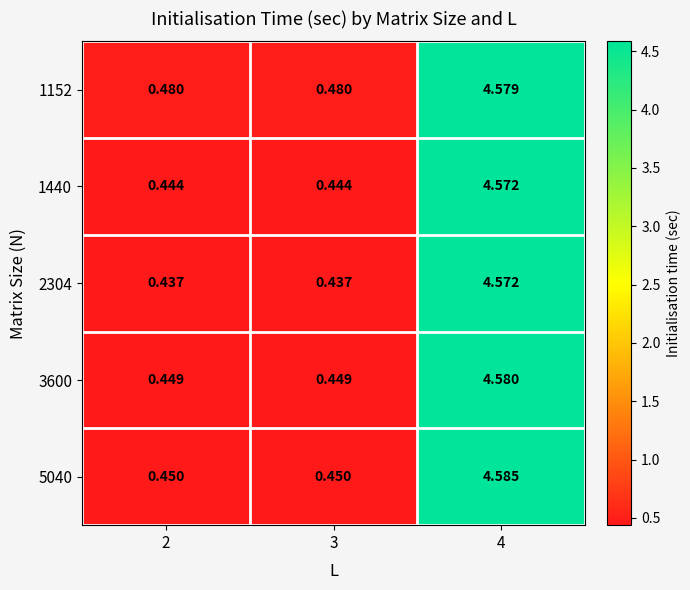

Is the value of 3600 at 3 greater than the value of 1152 at 4?

No